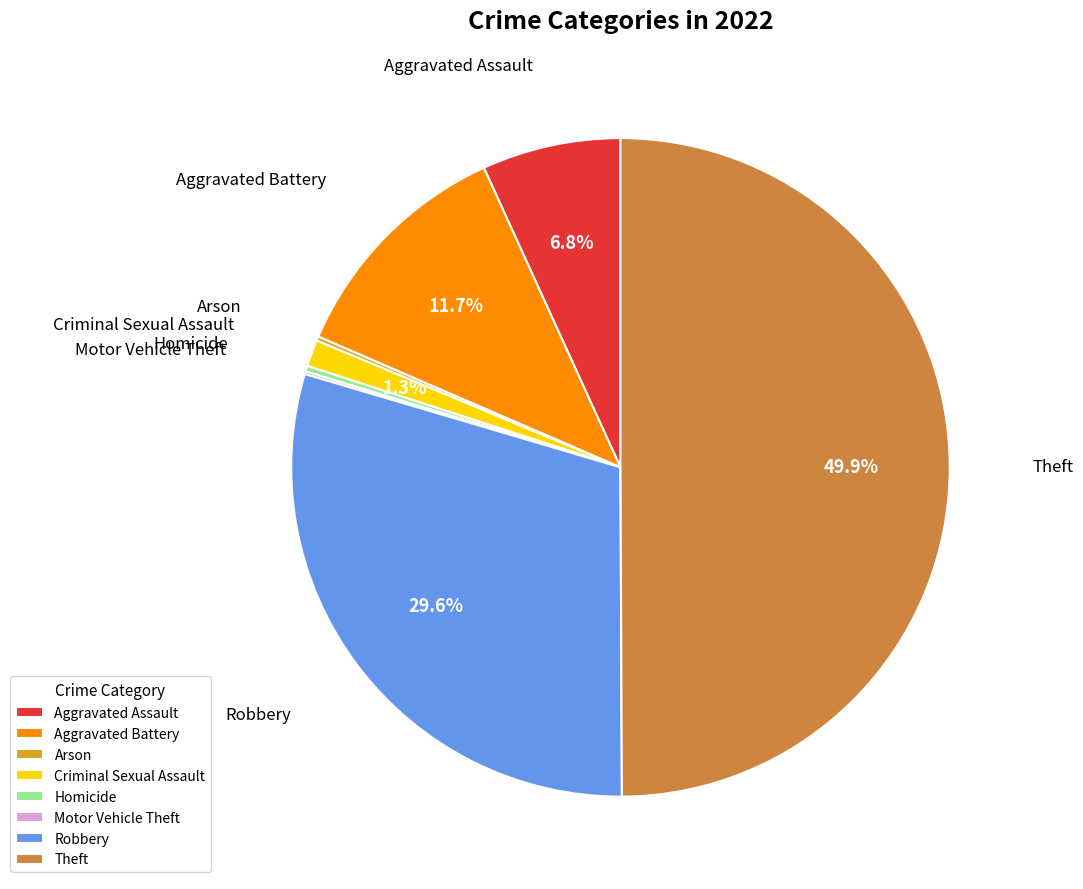

True or false: Theft accounts for 58% of the total.

False